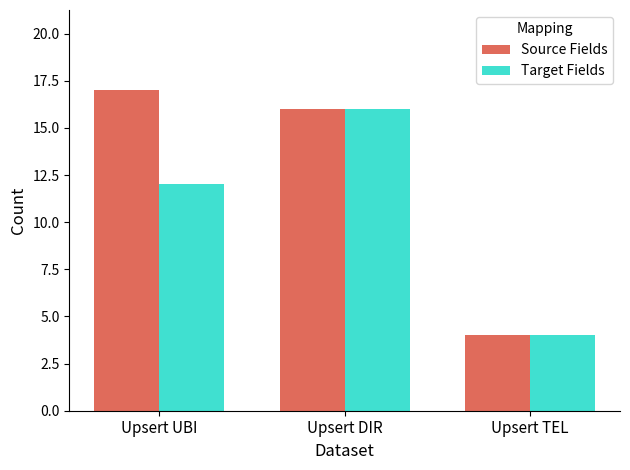

What is the approximate value of Source Fields at Upsert DIR, to the nearest 5?

15